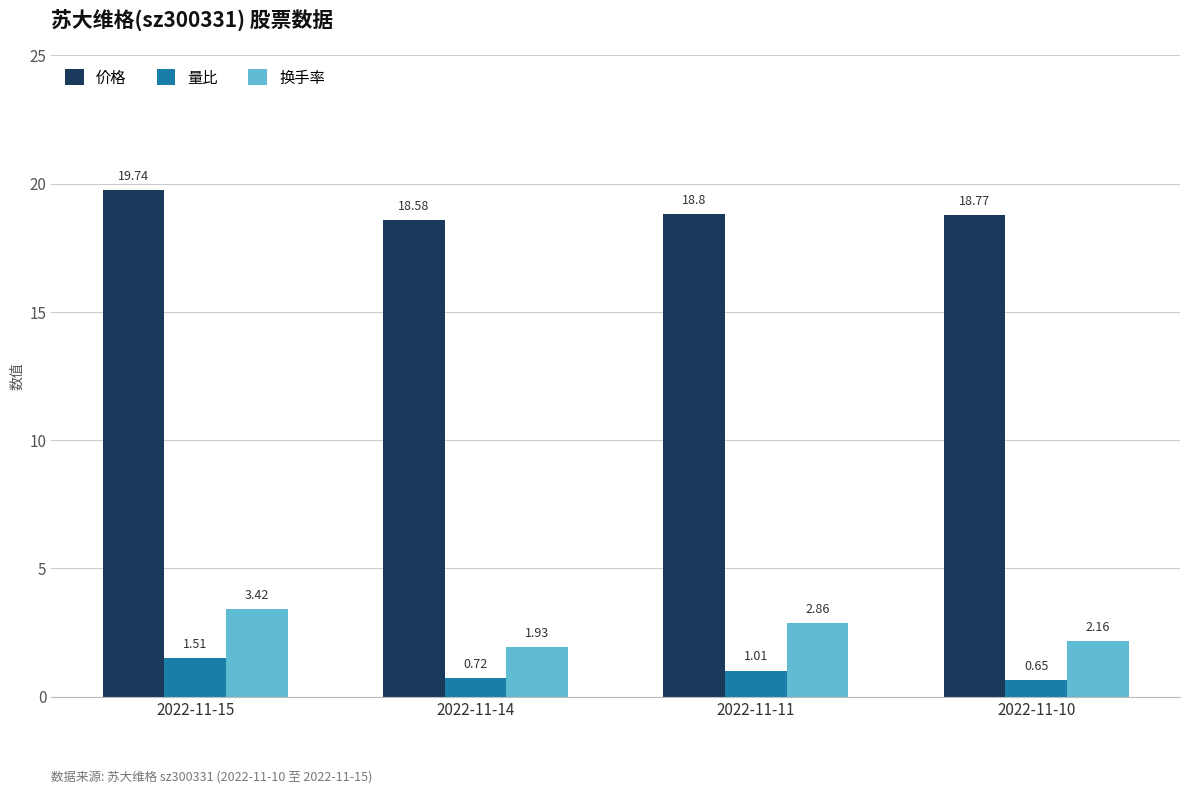

At how many categories does at least one series exceed 4?

4